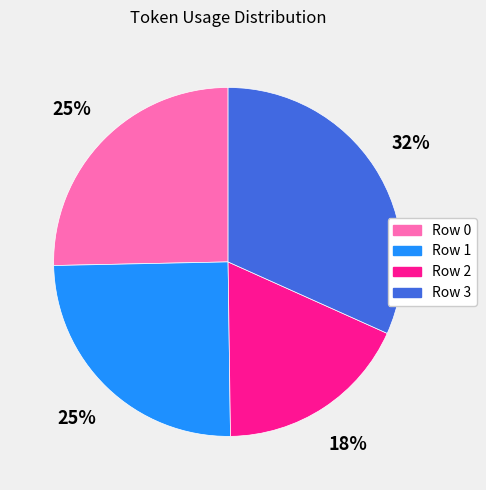

To the nearest percent, what portion does Row 1 represent?

25%